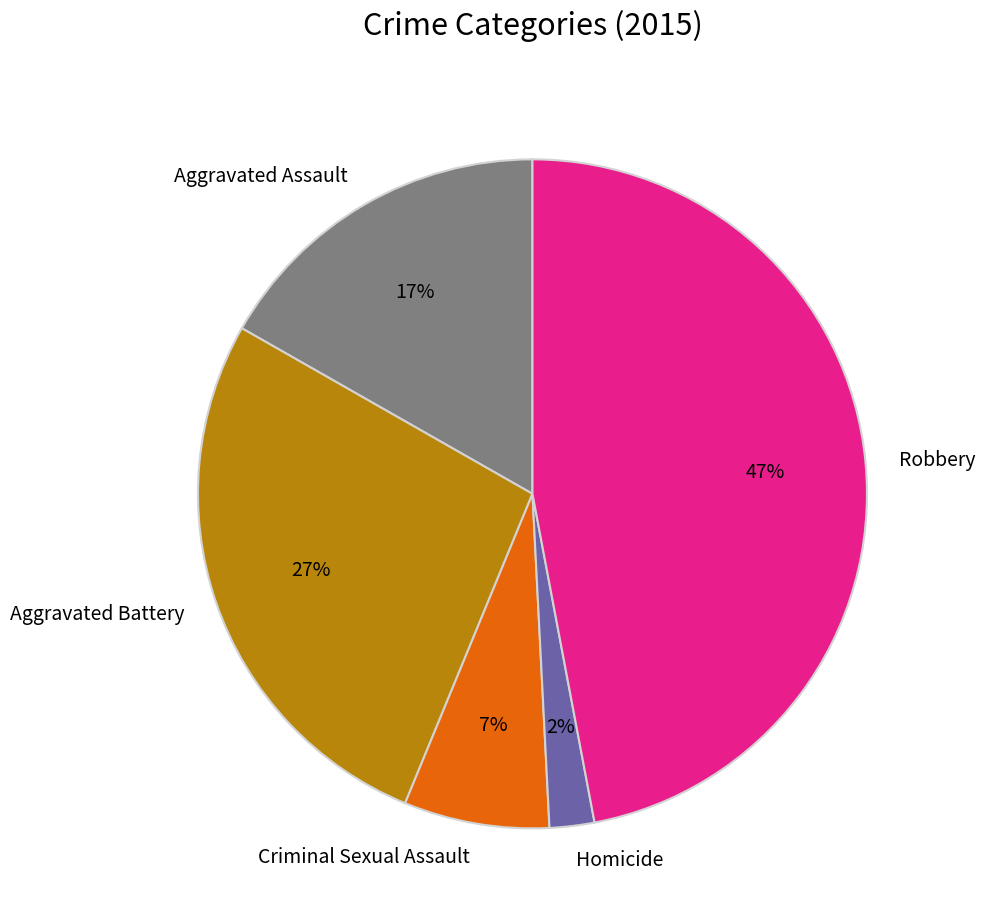

Rank the categories by value from lowest to highest.

Homicide, Criminal Sexual Assault, Aggravated Assault, Aggravated Battery, Robbery